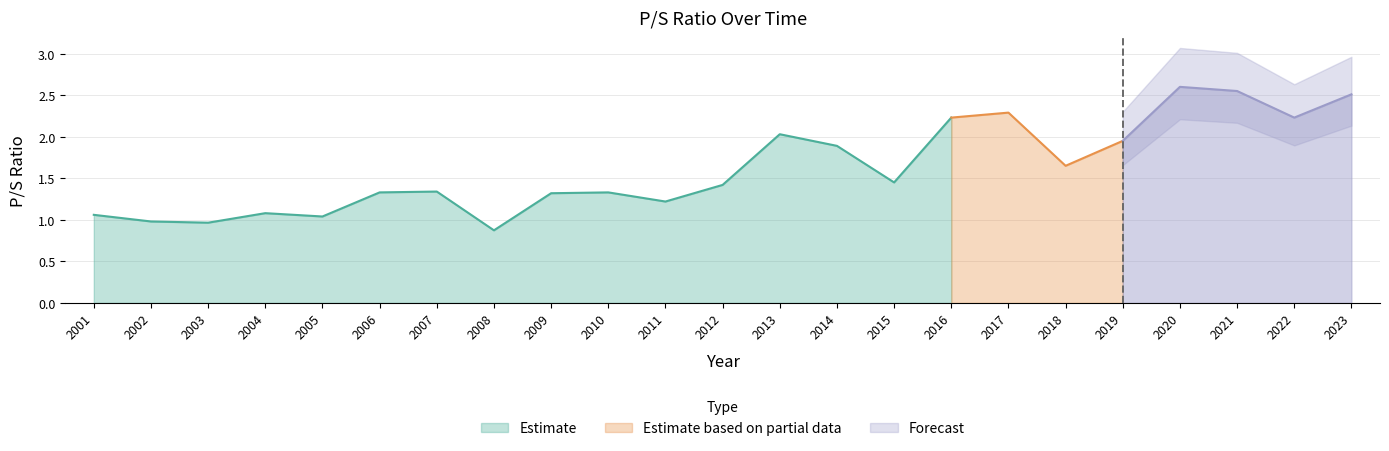

Where is the first local minimum?

2003